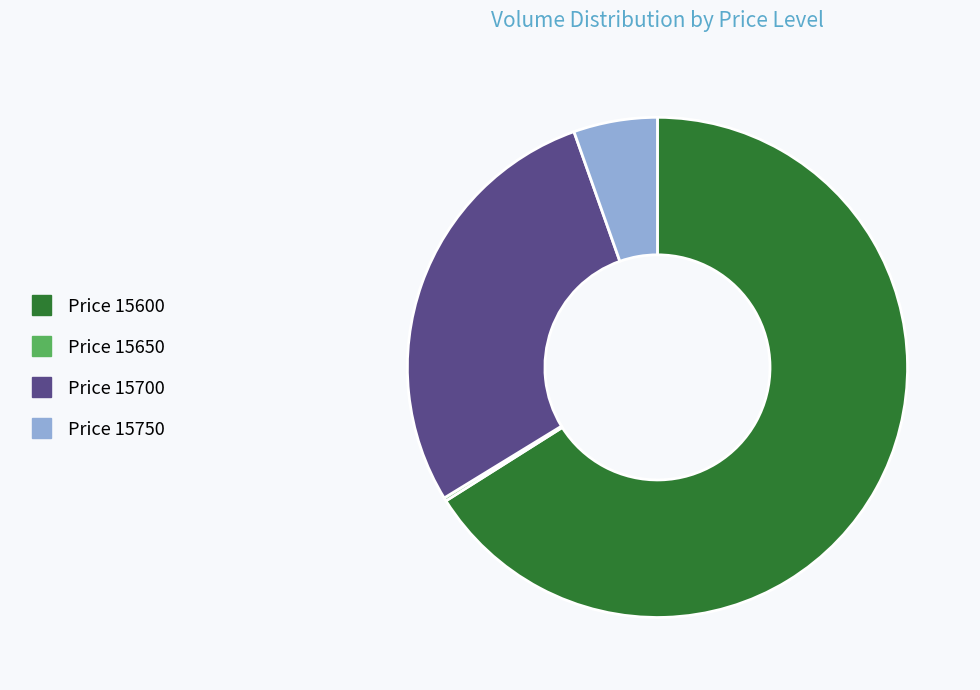

Is there any slice that represents more than half of the pie?

Yes